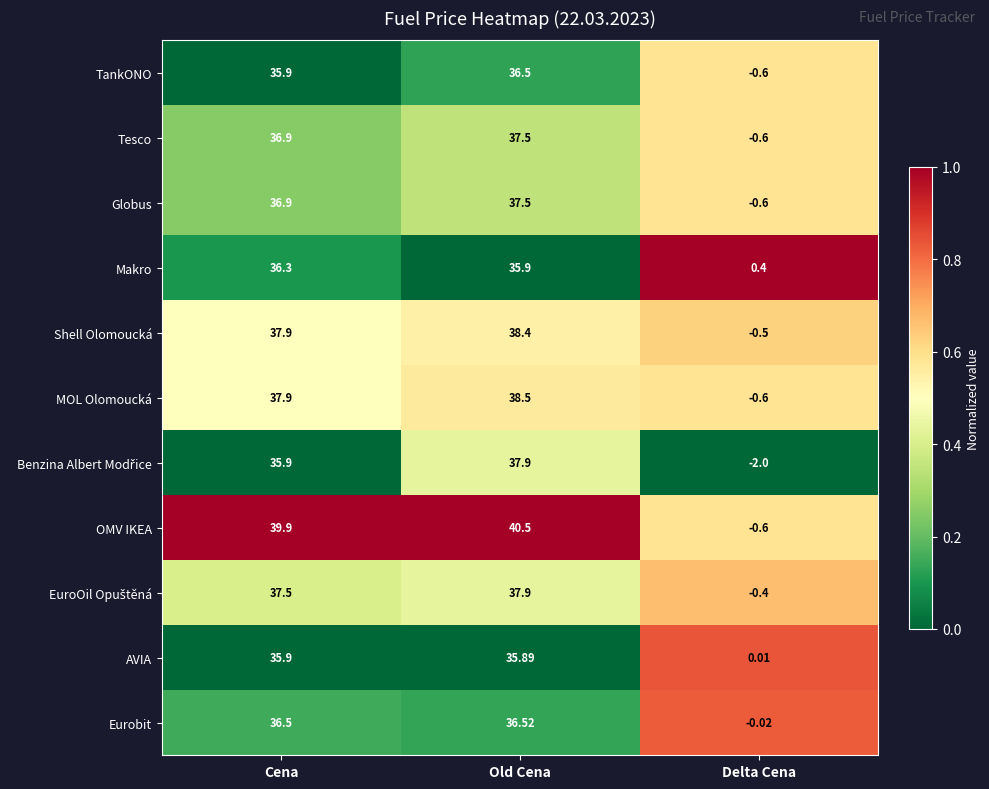

Which category has the lowest value across all series?

Delta Cena